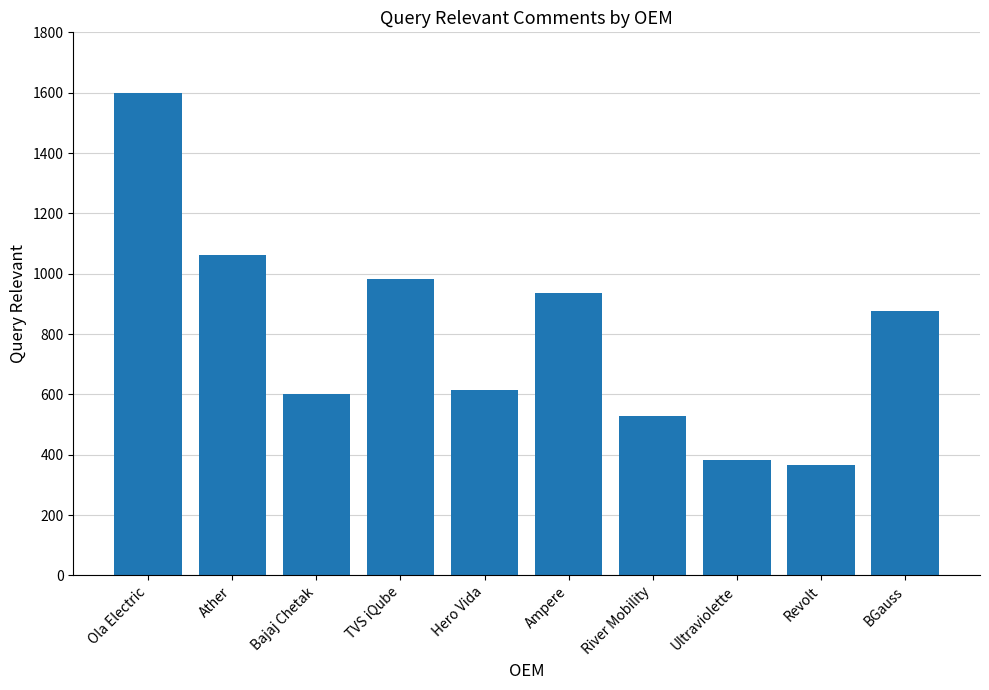

What is the smallest value displayed?

365